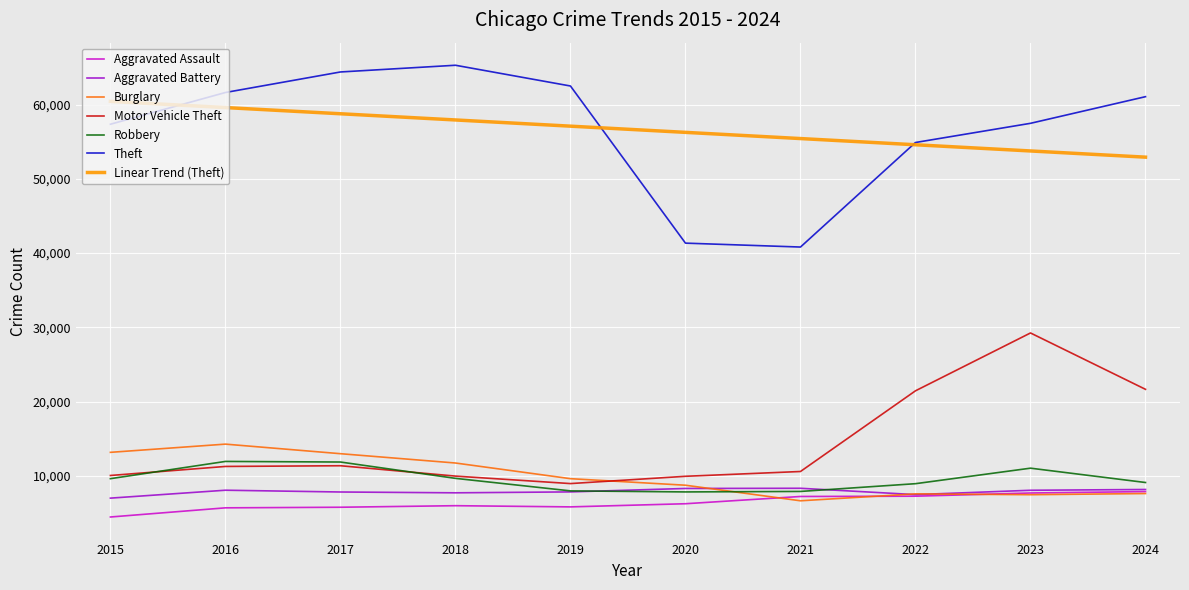

After their last crossing, which series has the higher values: Robbery or Burglary?

Robbery